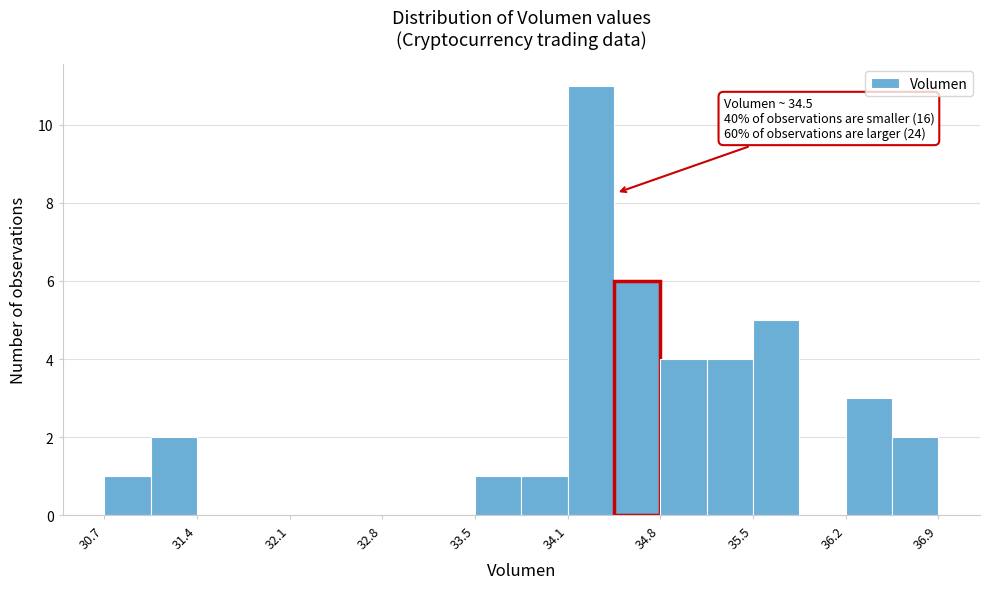

Around what value on the x-axis is the tallest bar? Give the approximate position of its centre, as read against the axis.

34.3